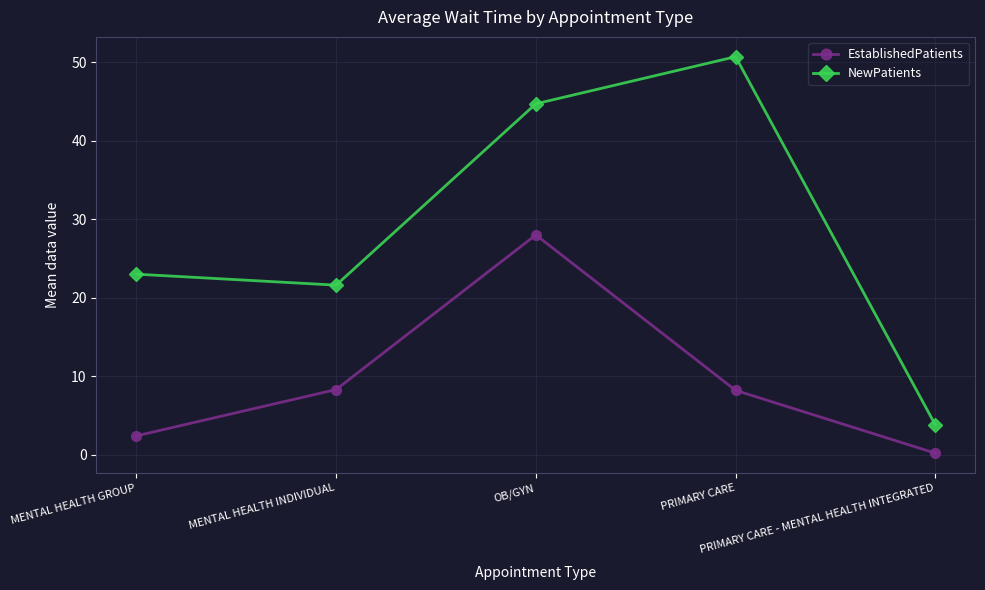

What is the value of the NewPatients point at the 4th from the left?

50.7